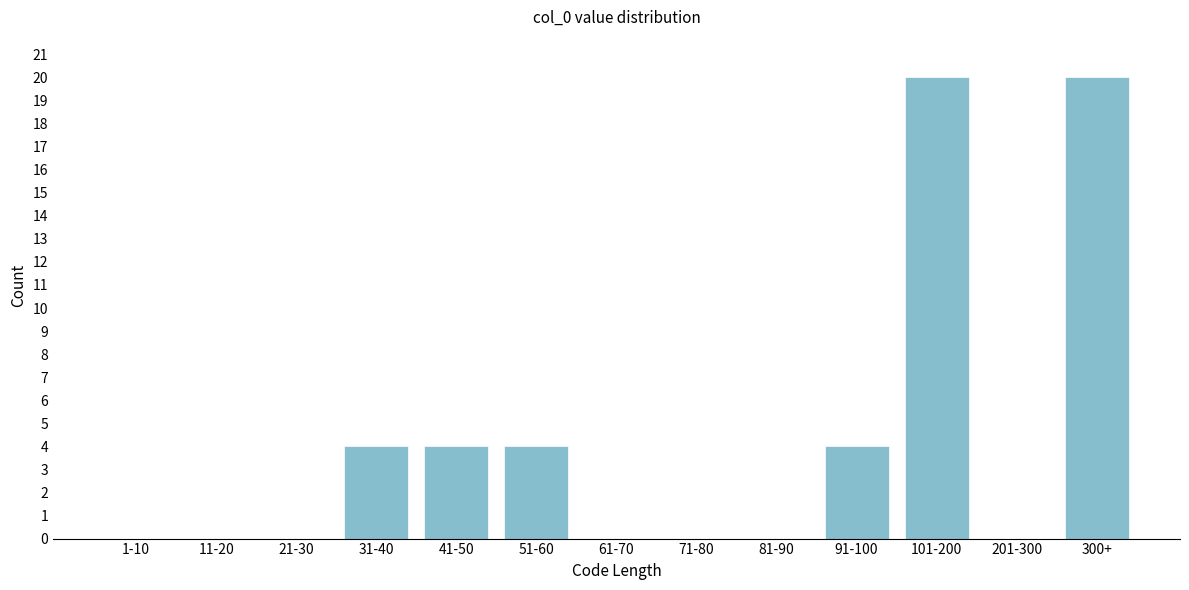

Reading left to right, extract all data points from this chart.

1-10=0	11-20=0	21-30=0	31-40=4	41-50=4	51-60=4	61-70=0	71-80=0	81-90=0	91-100=4	101-200=20	201-300=0	300+=20